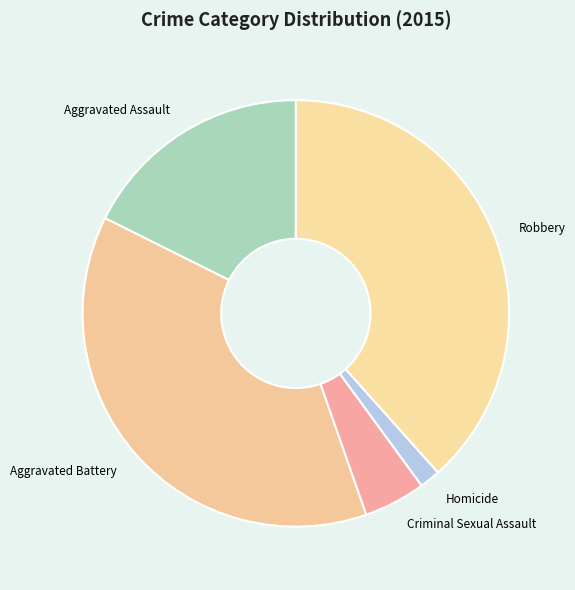

How many segments does this pie chart have?

5